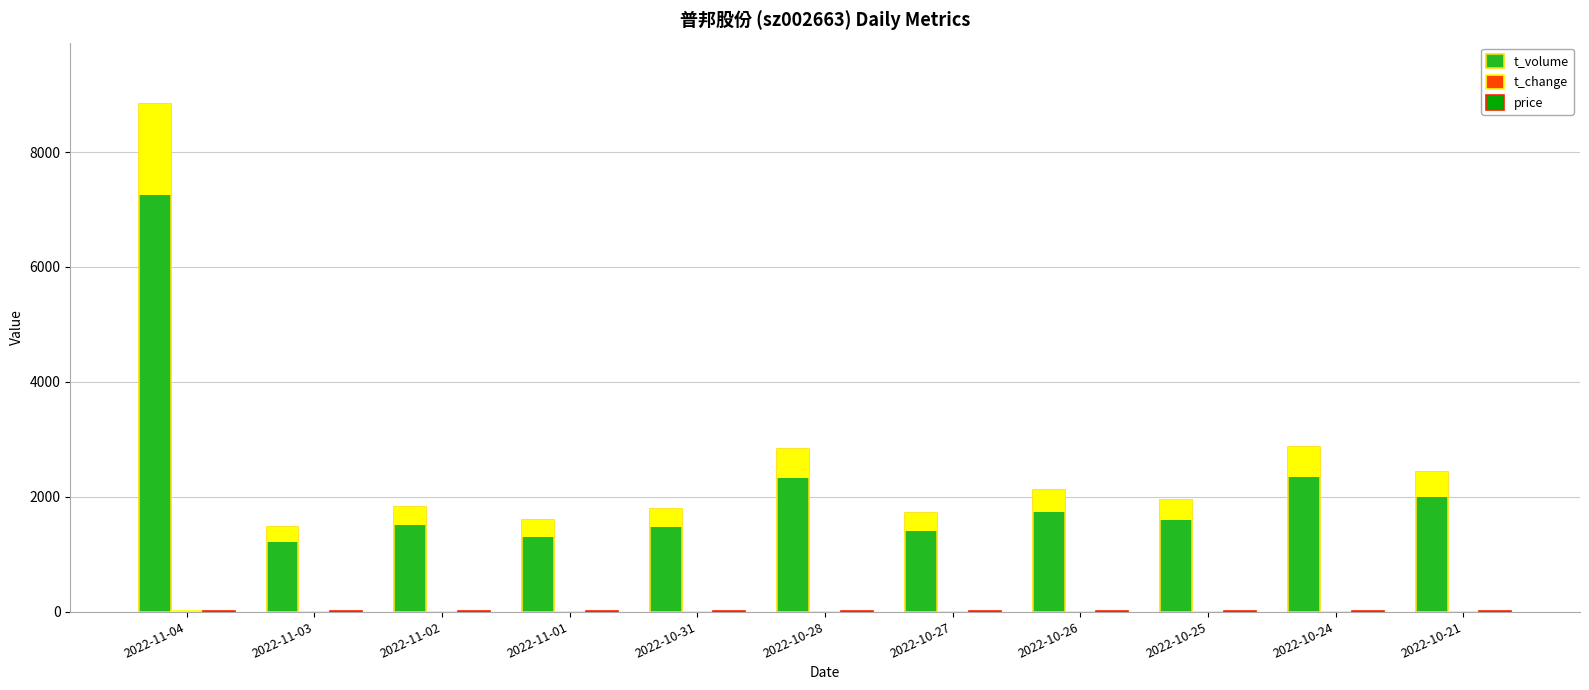

Reading left to right, extract all data points from this chart.

t_volume: 2022-11-04=8843.0	2022-11-03=1467.0	2022-11-02=1829.0	2022-11-01=1587.0	2022-10-31=1785.0	2022-10-28=2828.0	2022-10-27=1711.0	2022-10-26=2119.0	2022-10-25=1947.0	2022-10-24=2859.0	2022-10-21=2422.0
t_change: 2022-11-04=3.7	2022-11-03=0.7	2022-11-02=0.8	2022-11-01=0.7	2022-10-31=0.8	2022-10-28=1.3	2022-10-27=0.8	2022-10-26=0.9	2022-10-25=0.9	2022-10-24=1.2	2022-10-21=1.0
price: 2022-11-04=1.9	2022-11-03=1.8	2022-11-02=1.8	2022-11-01=1.8	2022-10-31=1.8	2022-10-28=1.8	2022-10-27=1.8	2022-10-26=1.8	2022-10-25=1.8	2022-10-24=1.8	2022-10-21=1.9